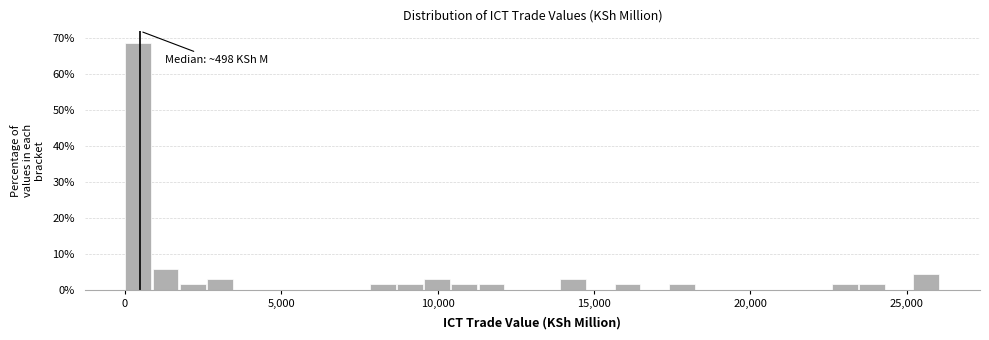

Read against the x-axis, roughly where is the centre of the tallest bar?

500